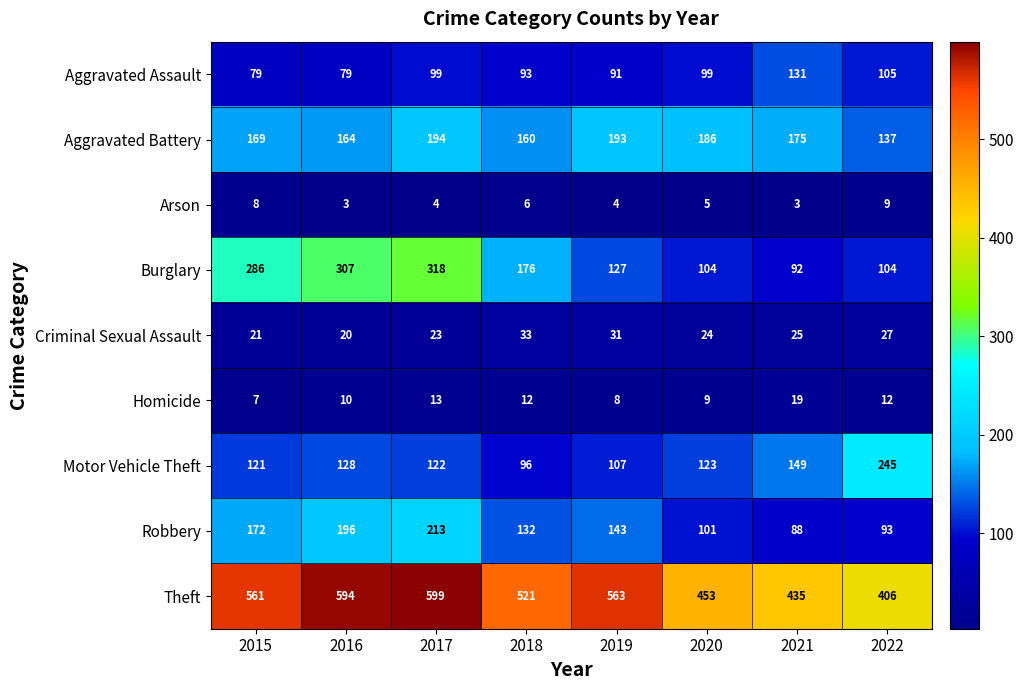

The value of Burglary at 2020 is 104. True or false?

True